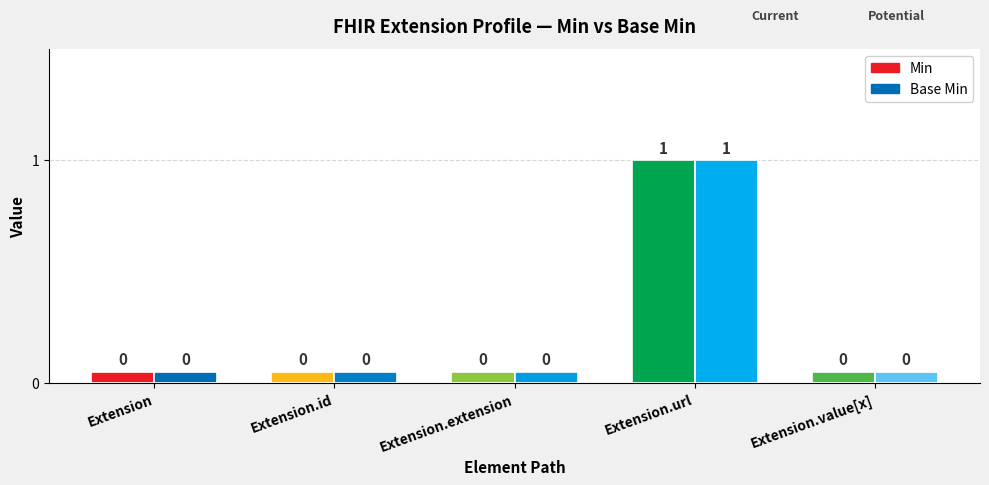

What position from the left is Extension?

1